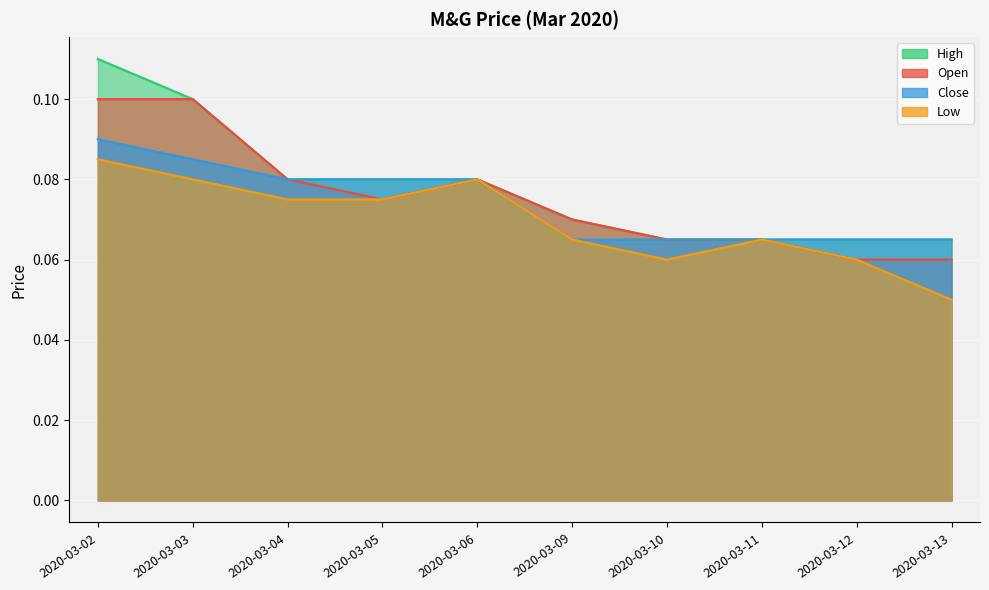

What is the maximum value for open?

0.1